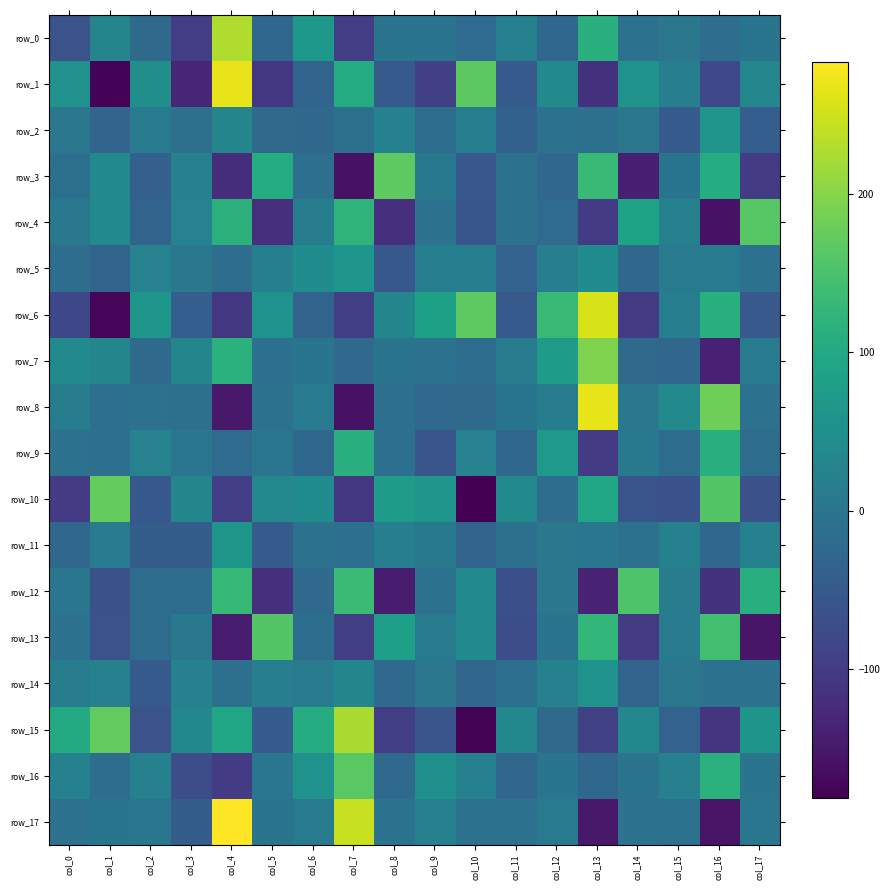

Which category has the highest value in the row_10 series?

col_1